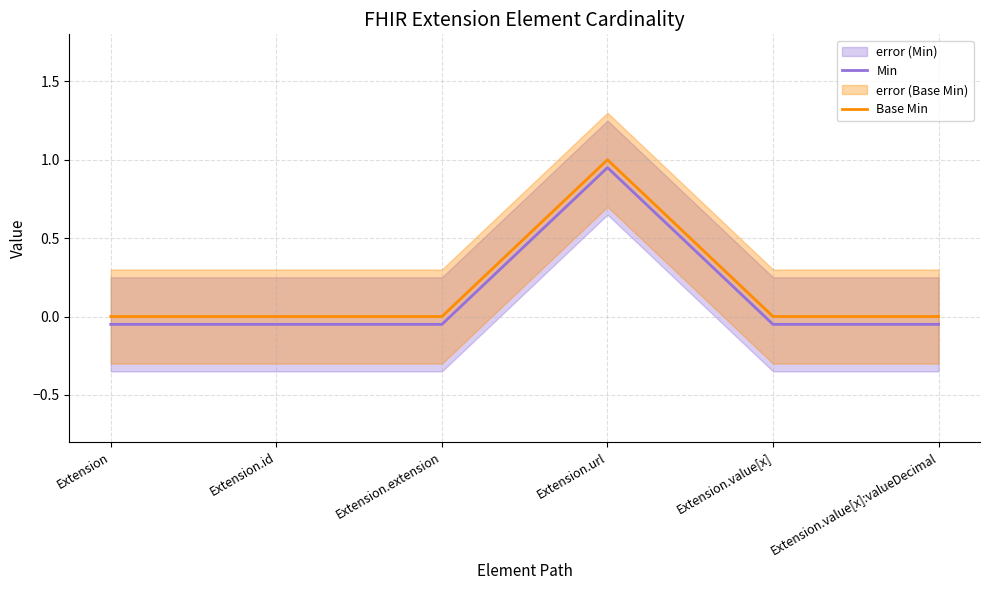

What is the sum of all Min values?

0.7